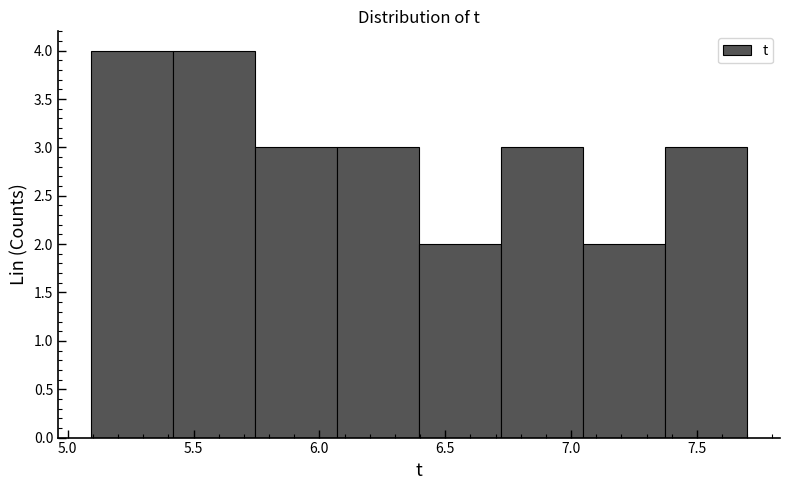

How tall is the bar that spans 5.10 to 5.40 on the x-axis? Neither the bar edges nor the heights are printed on the chart, so give them approximately, as read against the axes.

4